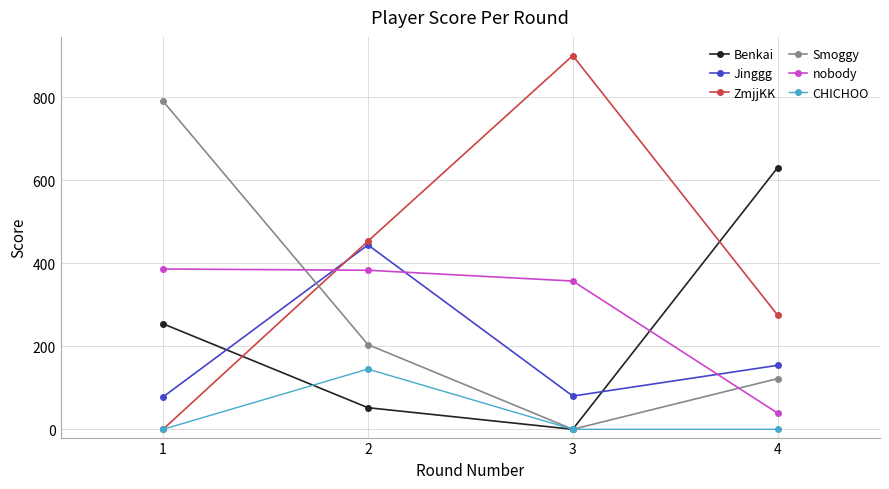

What is the maximum value for nobody?

386